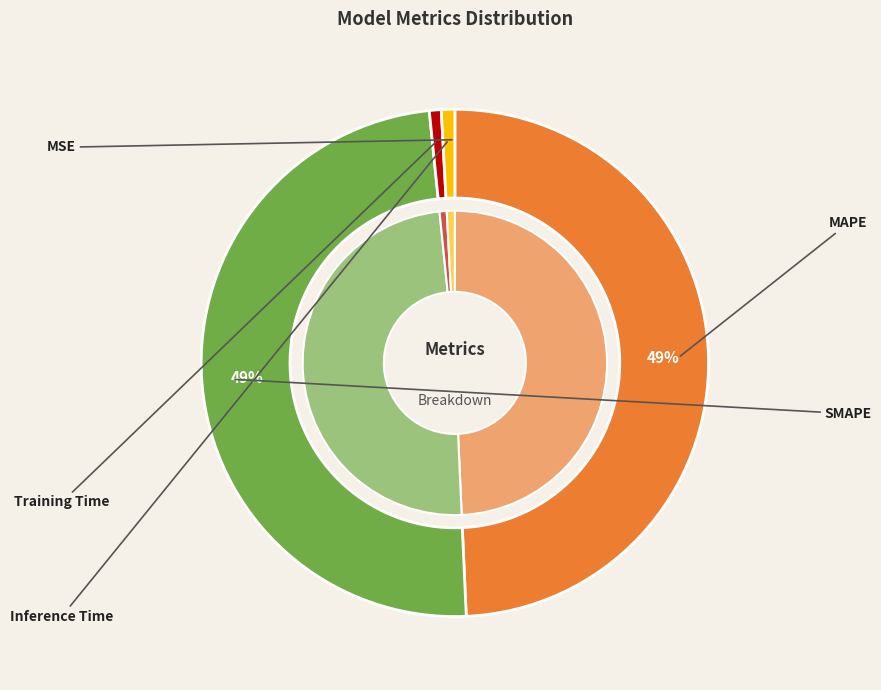

Do Inference Time and SMAPE together represent more than half of the pie?

No